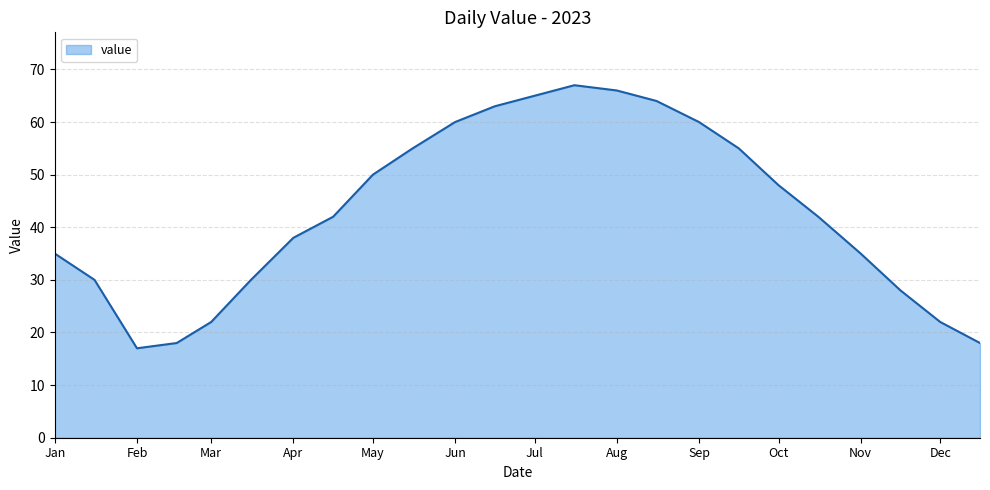

What is the greatest value displayed?

67